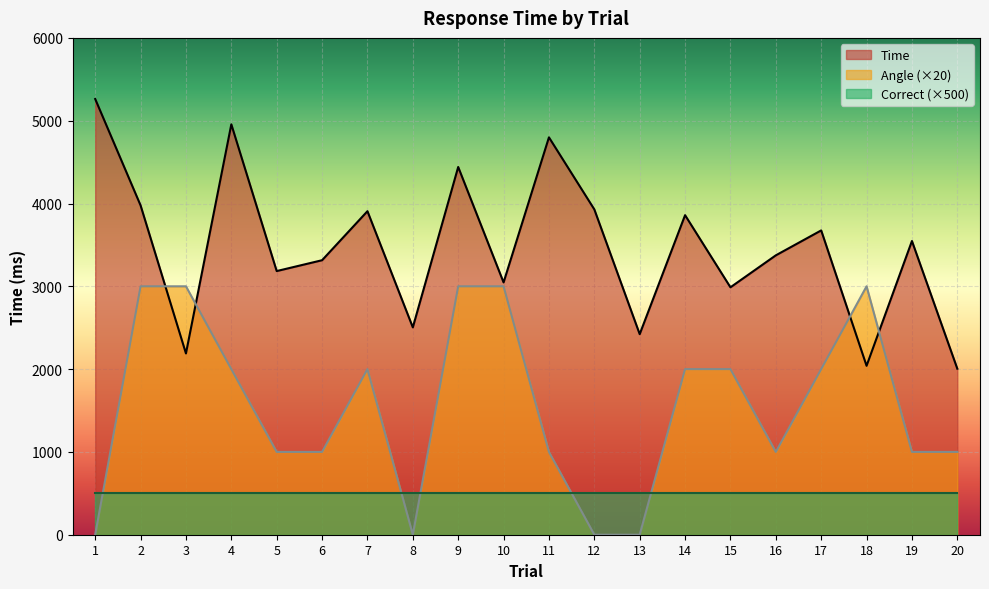

Which category has the highest value across all series?

1